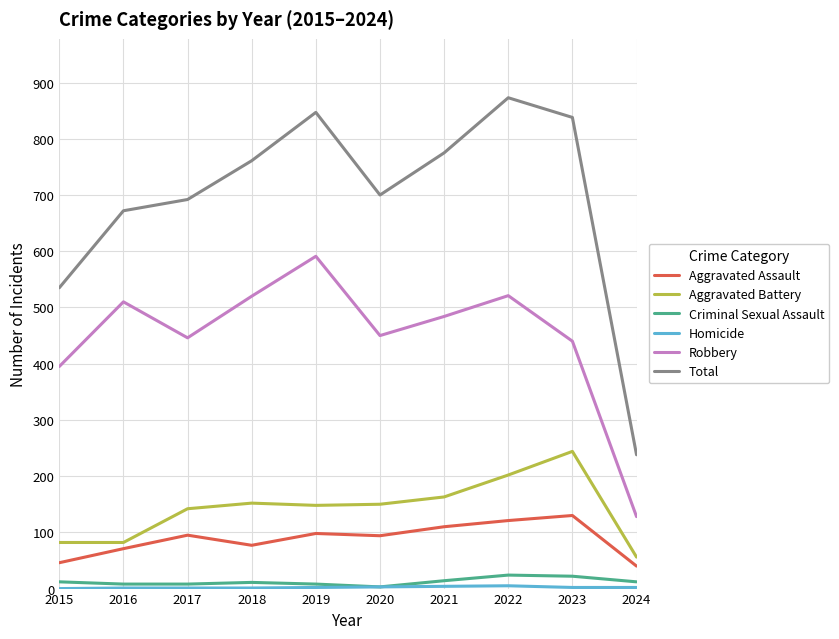

At which label does Aggravated Battery reach its minimum?

2024